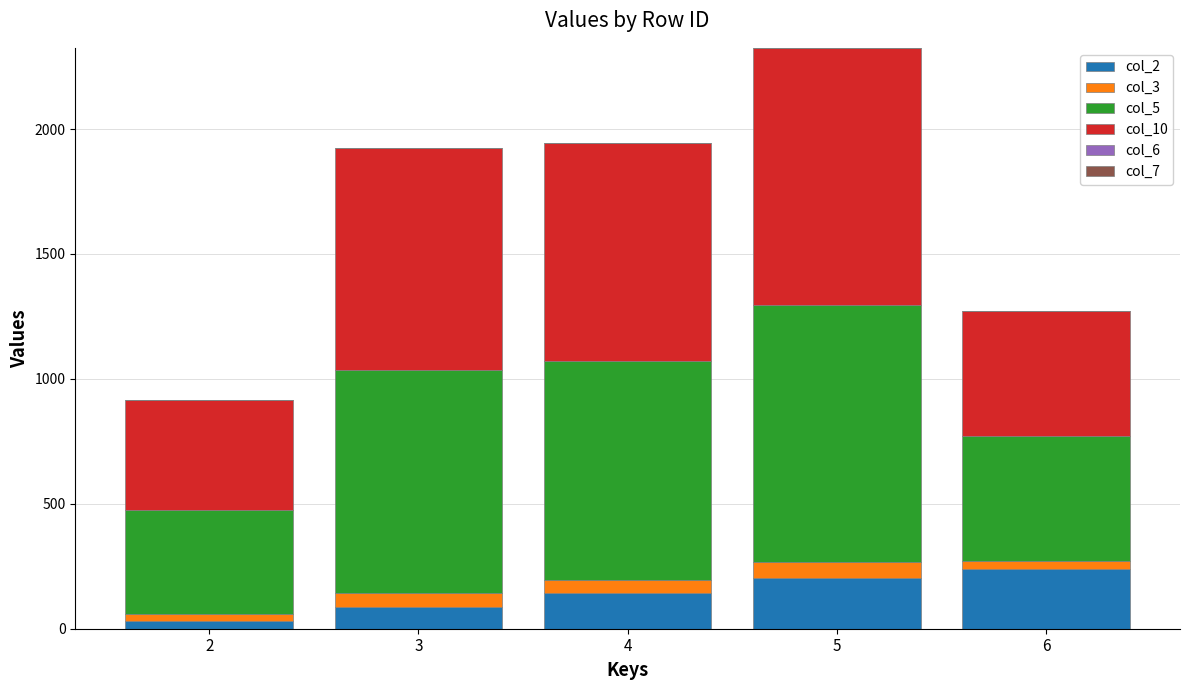

At which category is the sum across all series the highest?

5